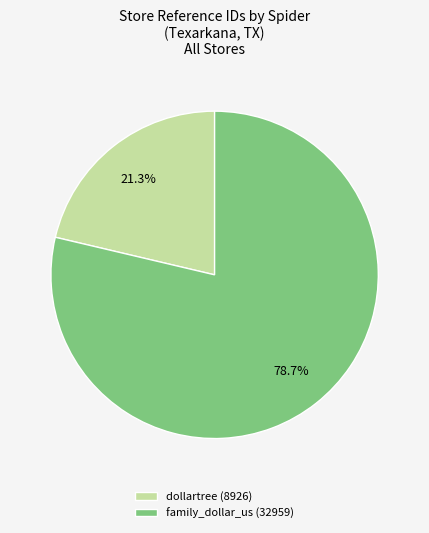

What percentage is NOT represented by family_dollar_us?

21.3%